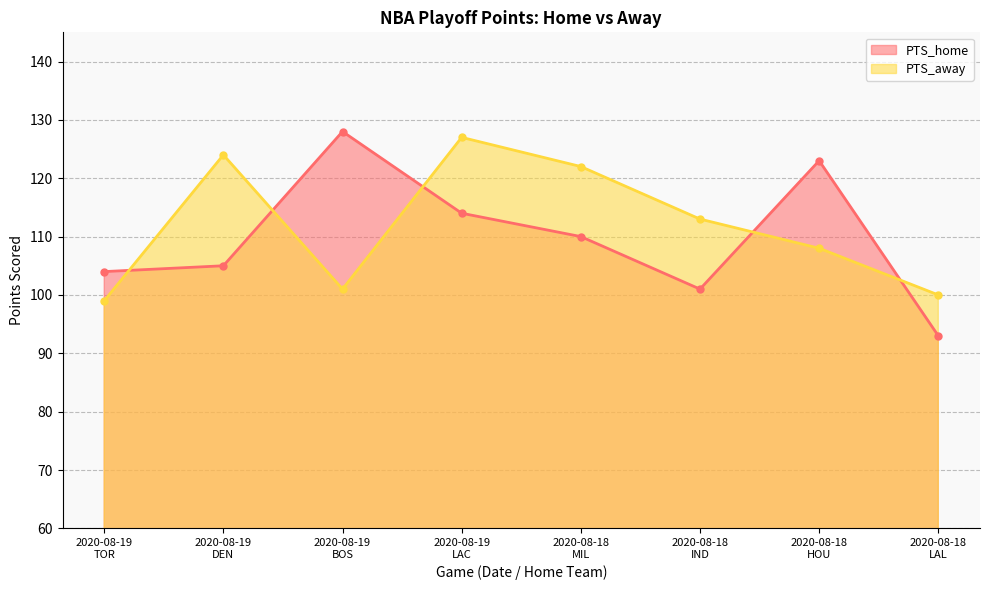

What is the difference between the maximum and minimum values in the PTS_home series?

35